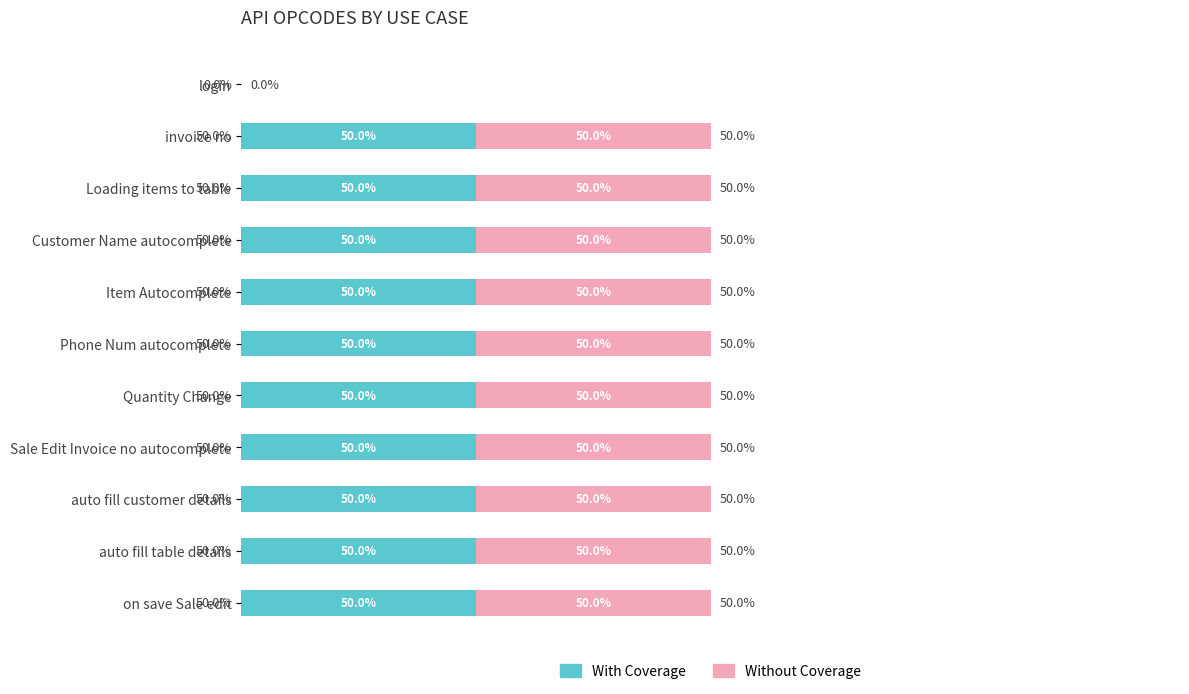

At which label is With Coverage closest to 25?

login